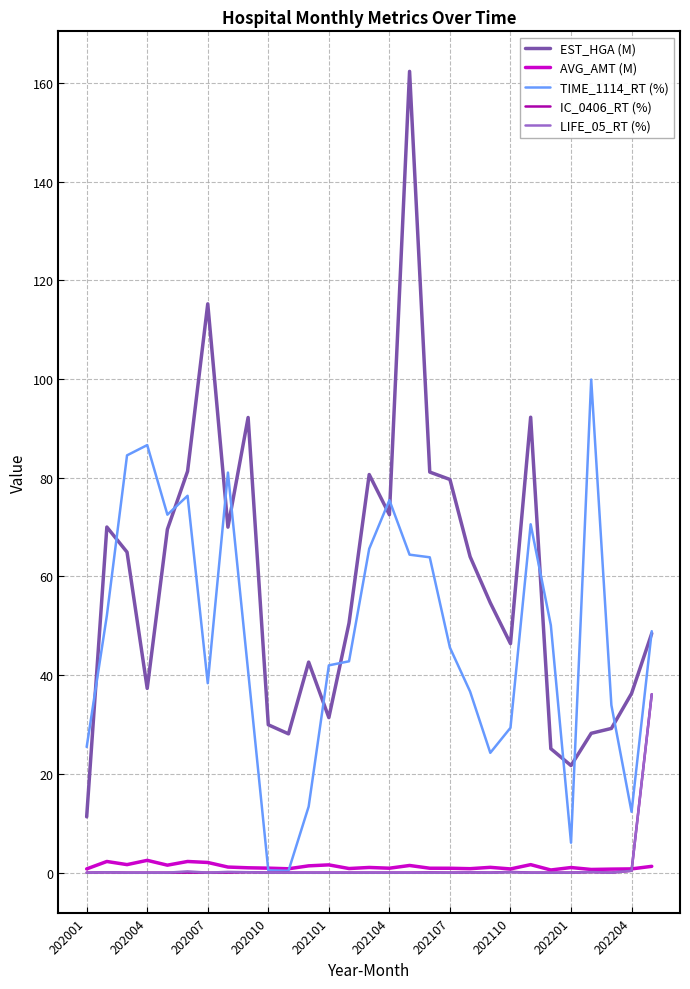

True or false: LIFE_05_RT (%) and EST_HGA (M) cross at least once.

False